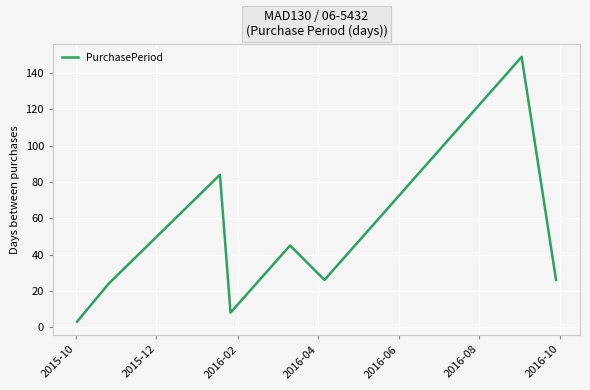

What is the greatest value displayed?

149